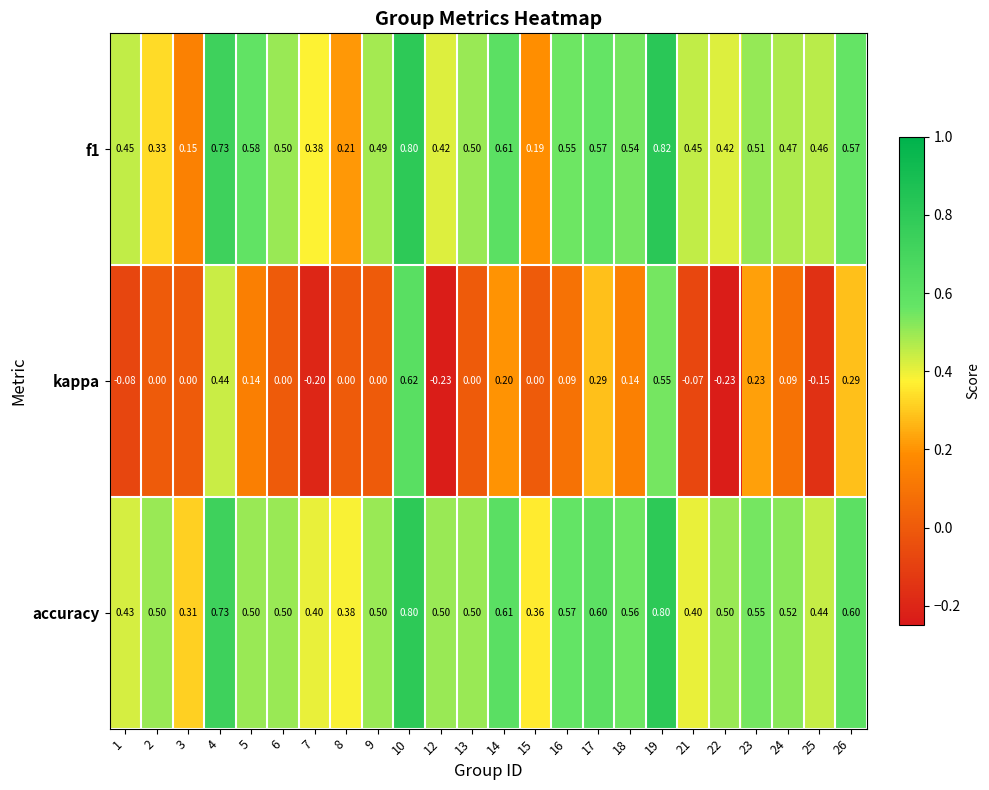

Which series changed the most between 8 and 26?

f1